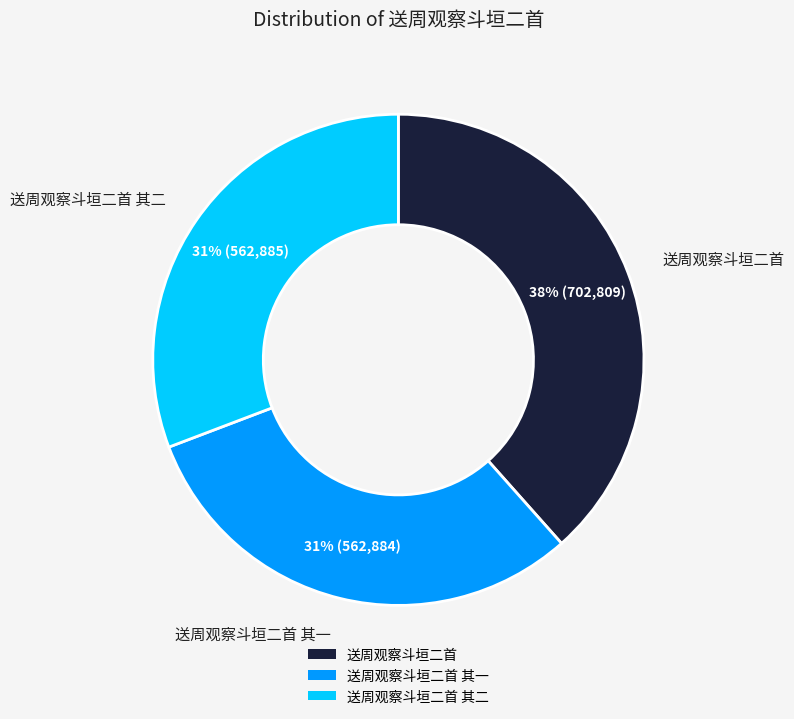

Is it true that 送周观察斗垣二首 is 38% of the pie?

True